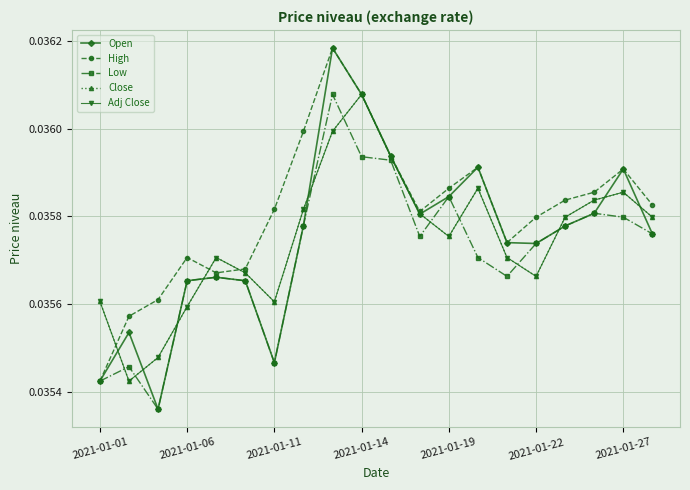

Does the chart have visible grid lines?

Yes